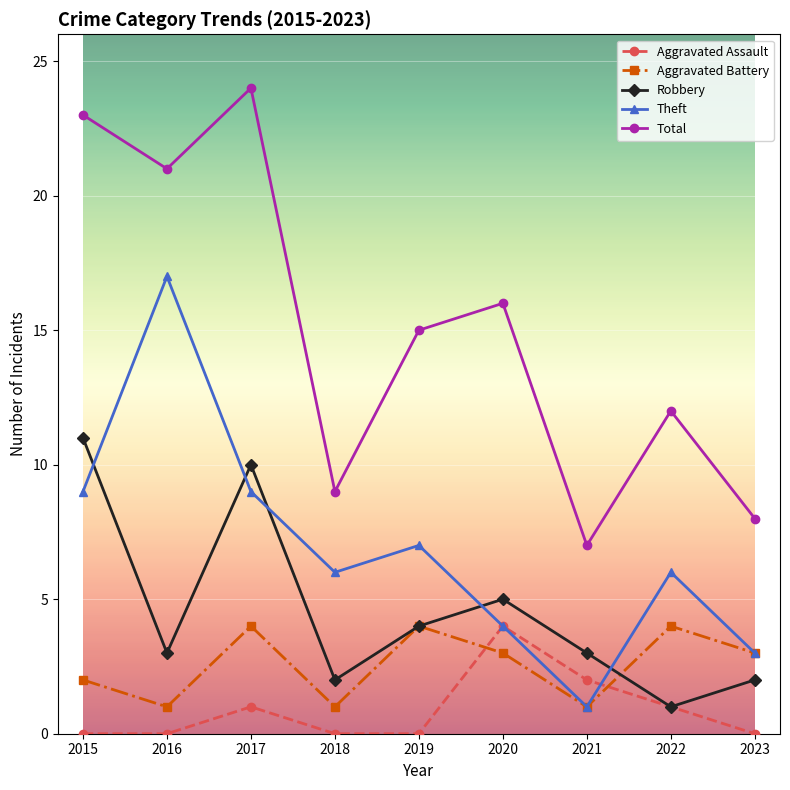

What is the value of the Aggravated Battery point at the 7th from the left?

1